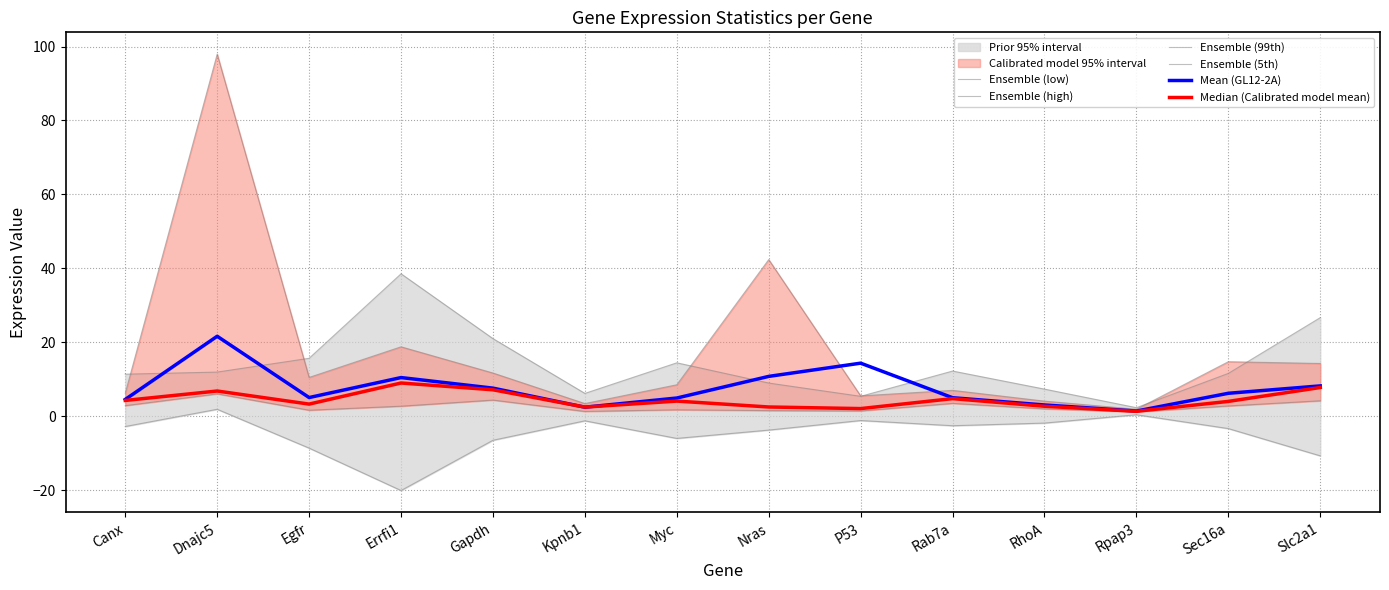

True or false: Ensemble (5th) and Ensemble (low) intersect in this chart.

False